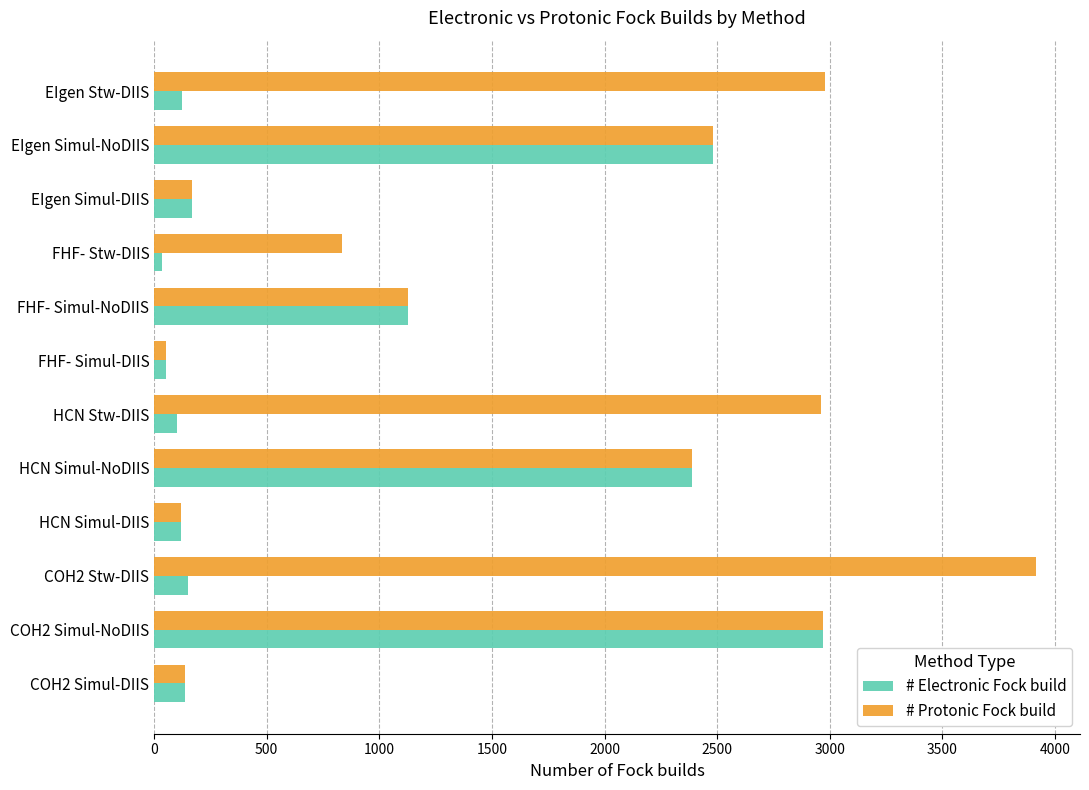

At how many categories does at least one series exceed 267?

8